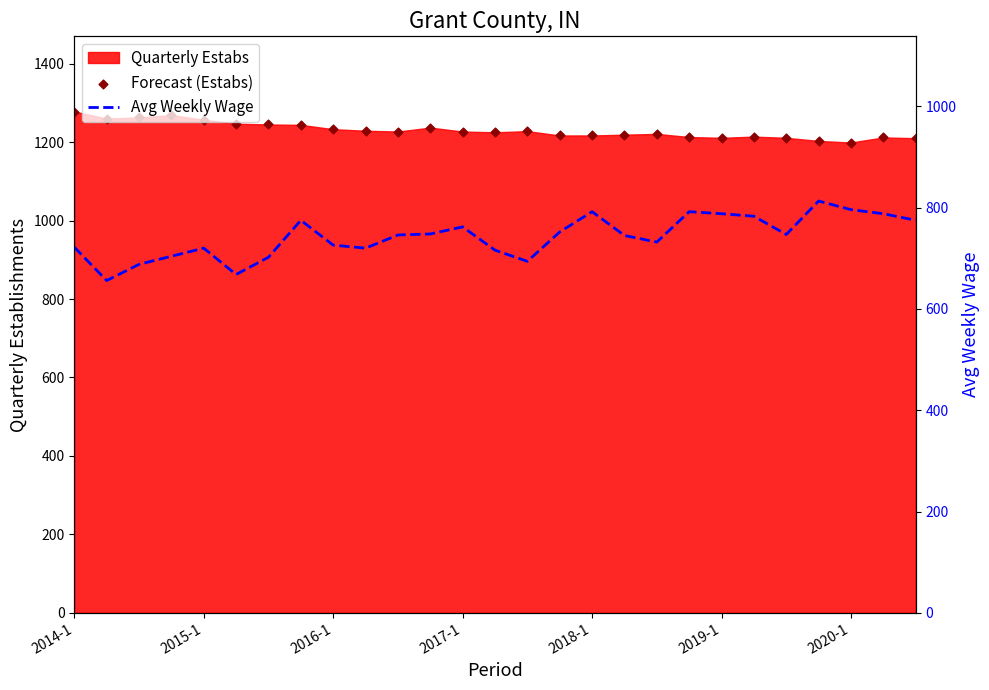

At which category is the sum across all series the highest?

7